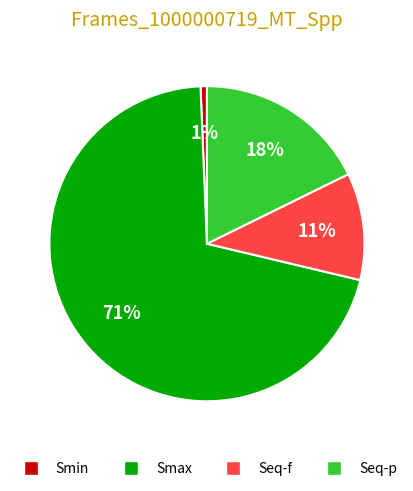

To the nearest percent, what is the combined percentage of Seq-p and Seq-f?

29%